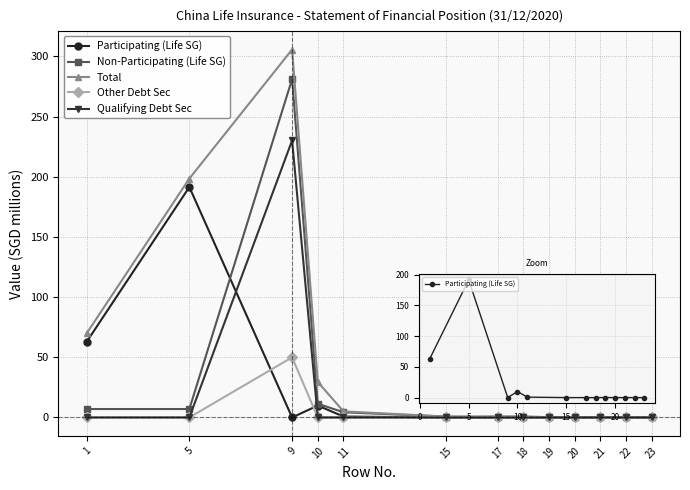

Between 10 and 20, which series saw the biggest shift?

Total